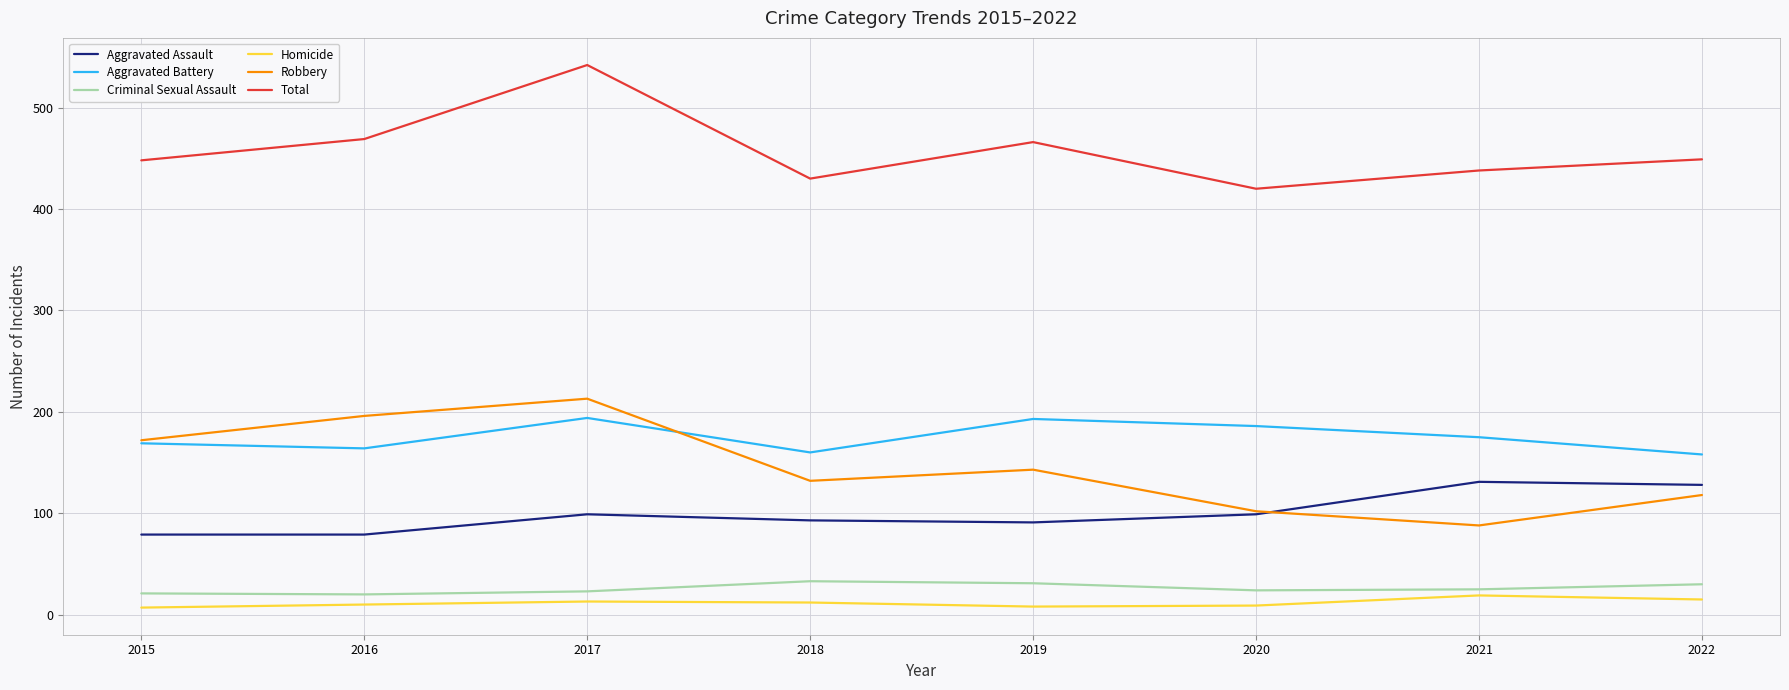

Is the value of Robbery at 2022 greater than the value of Aggravated Assault at 2021?

No